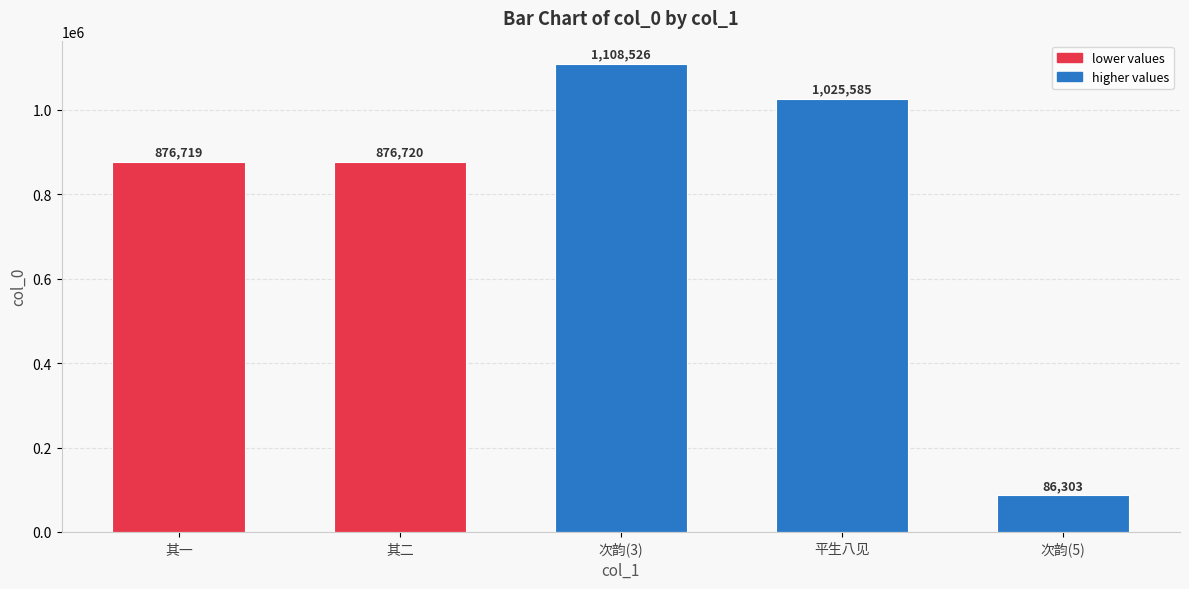

At which category does the chart reach its peak across all series?

次韵(3)